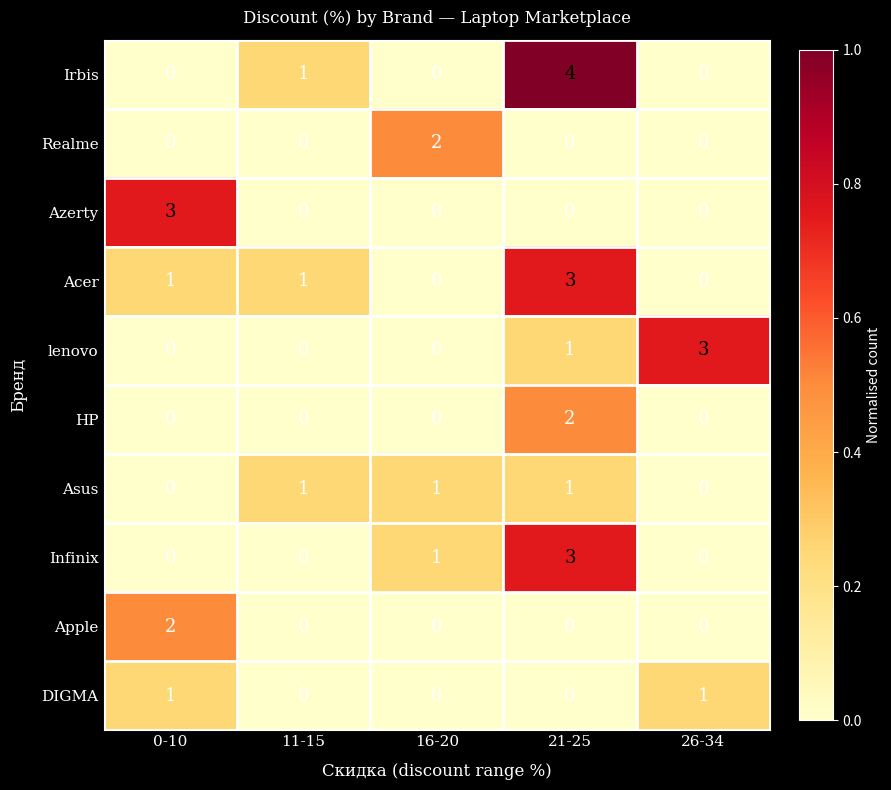

What is the maximum value shown in the chart?

4